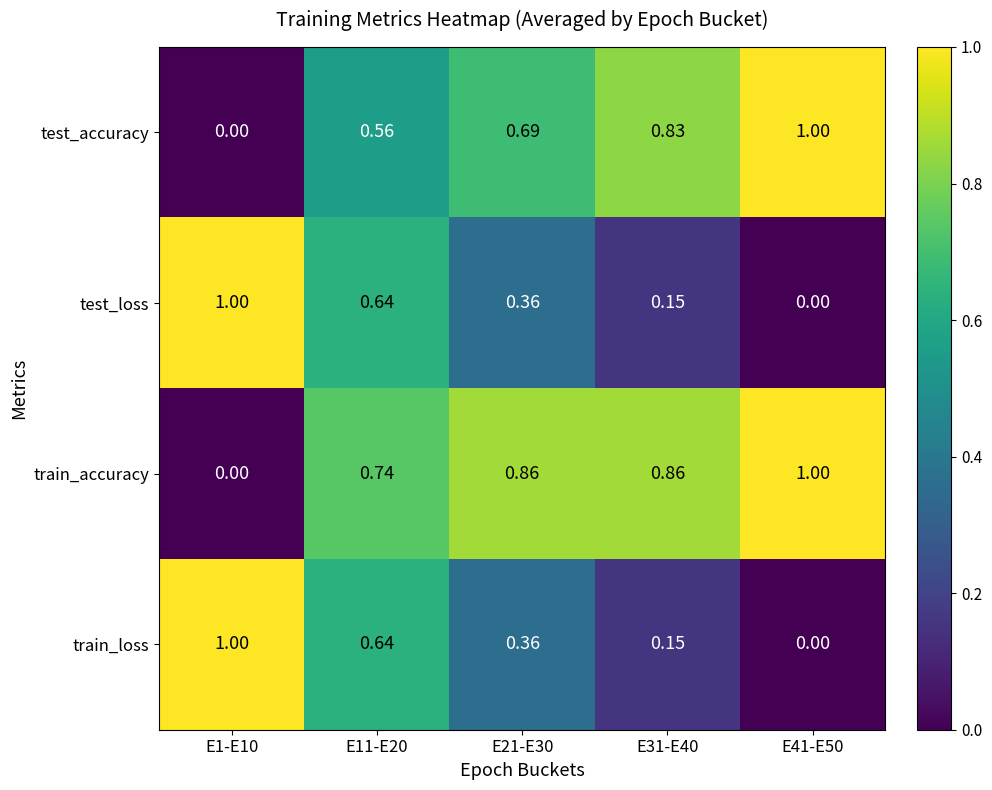

Between E1-E10 and E21-E30, which series saw the biggest shift?

train_accuracy